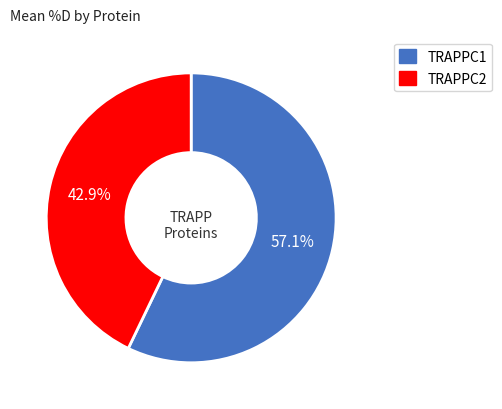

Between TRAPPC1 and TRAPPC2, which is larger?

TRAPPC1